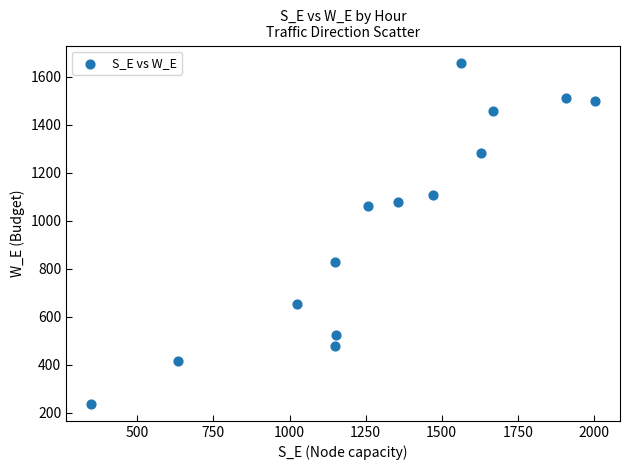

What is the range of Y values (max minus min)?

1421